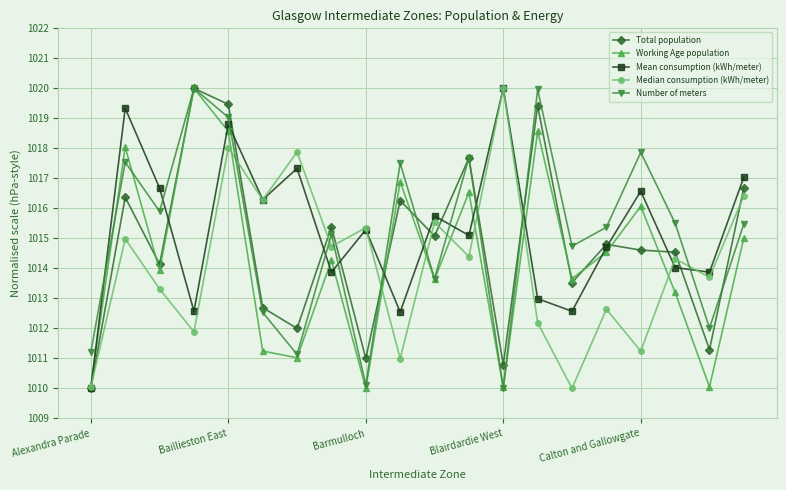

What is the minimum value for Total population?

1010.0